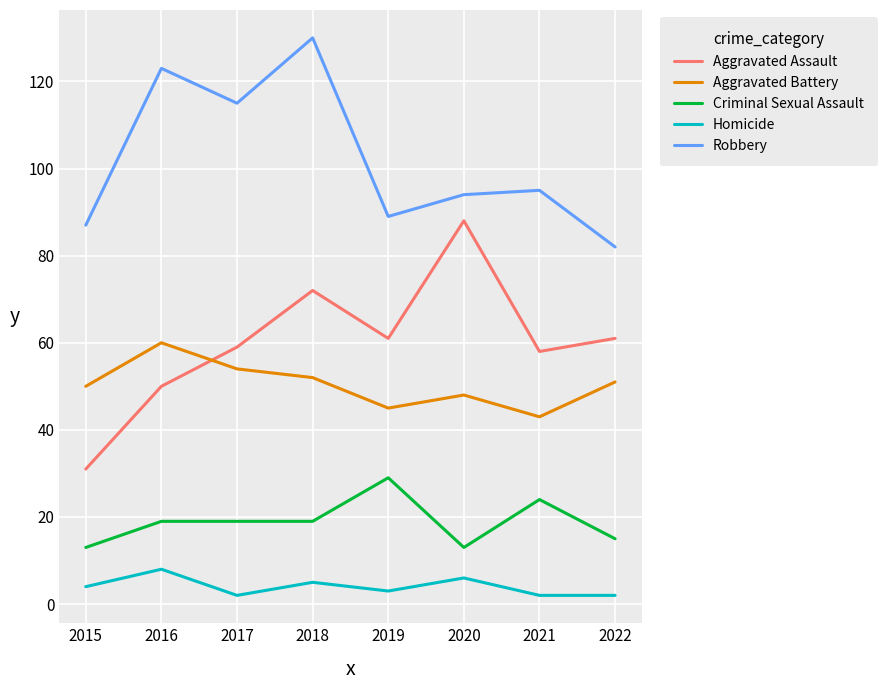

True or false: Criminal Sexual Assault and Aggravated Battery cross at least once.

False